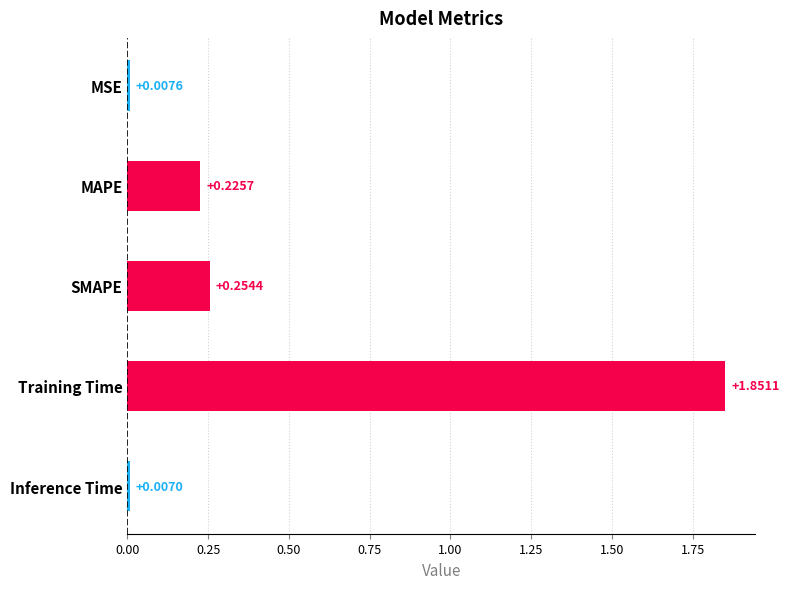

What is the label of the 3rd bar from the top?

SMAPE